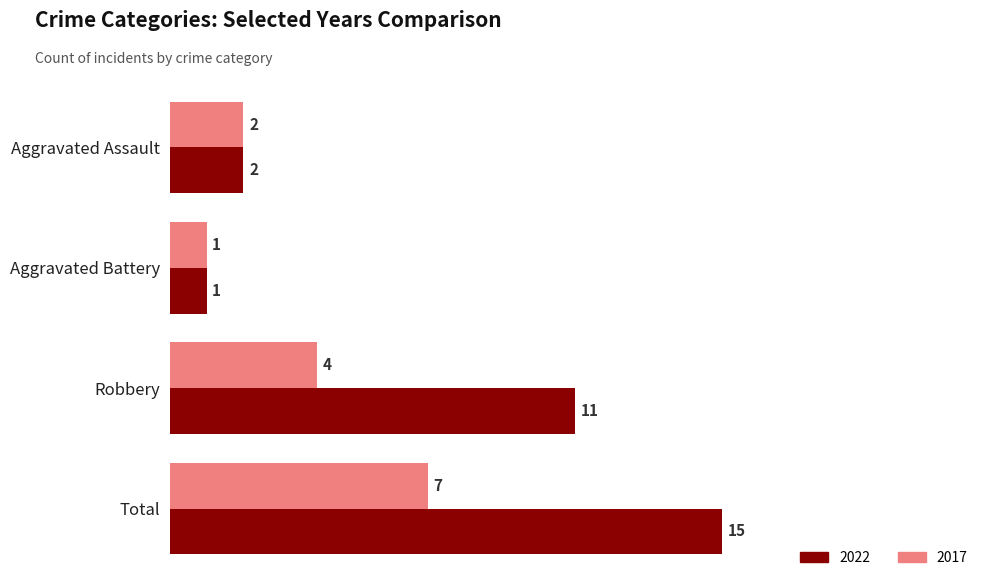

The value of 2022 at Total is 4. True or false?

False